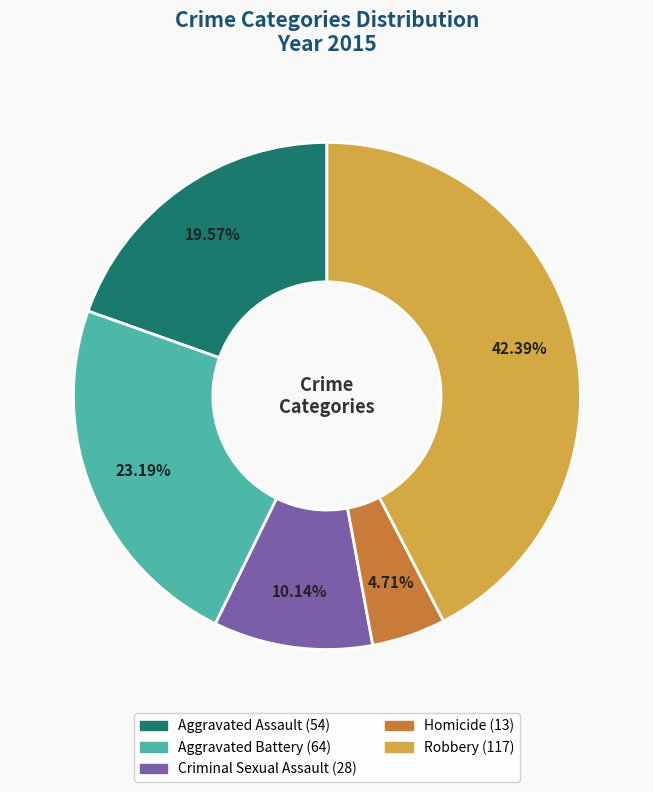

To the nearest percent, what percentage of the pie is Criminal Sexual Assault?

10%